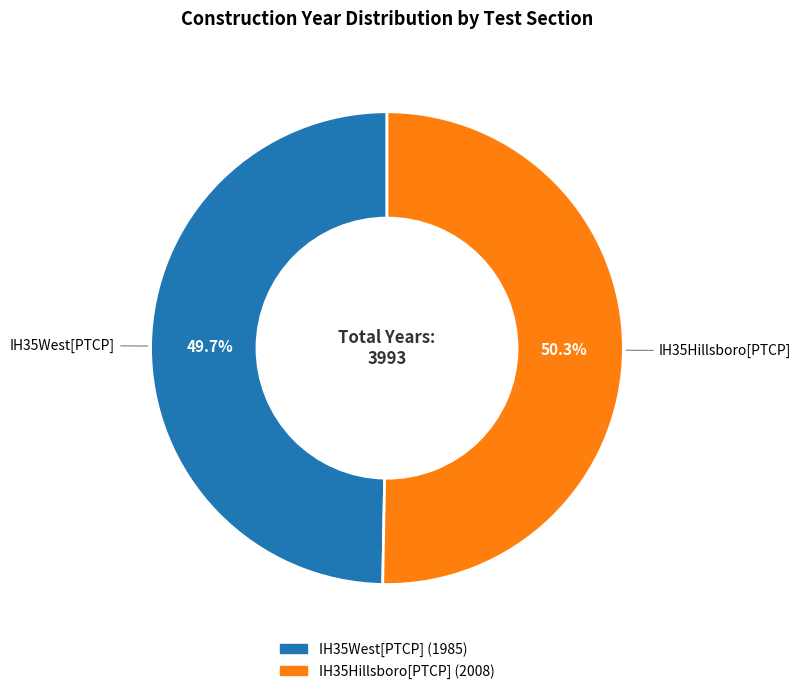

Does IH35Hillsboro[PTCP] account for over 50% of the chart?

Yes